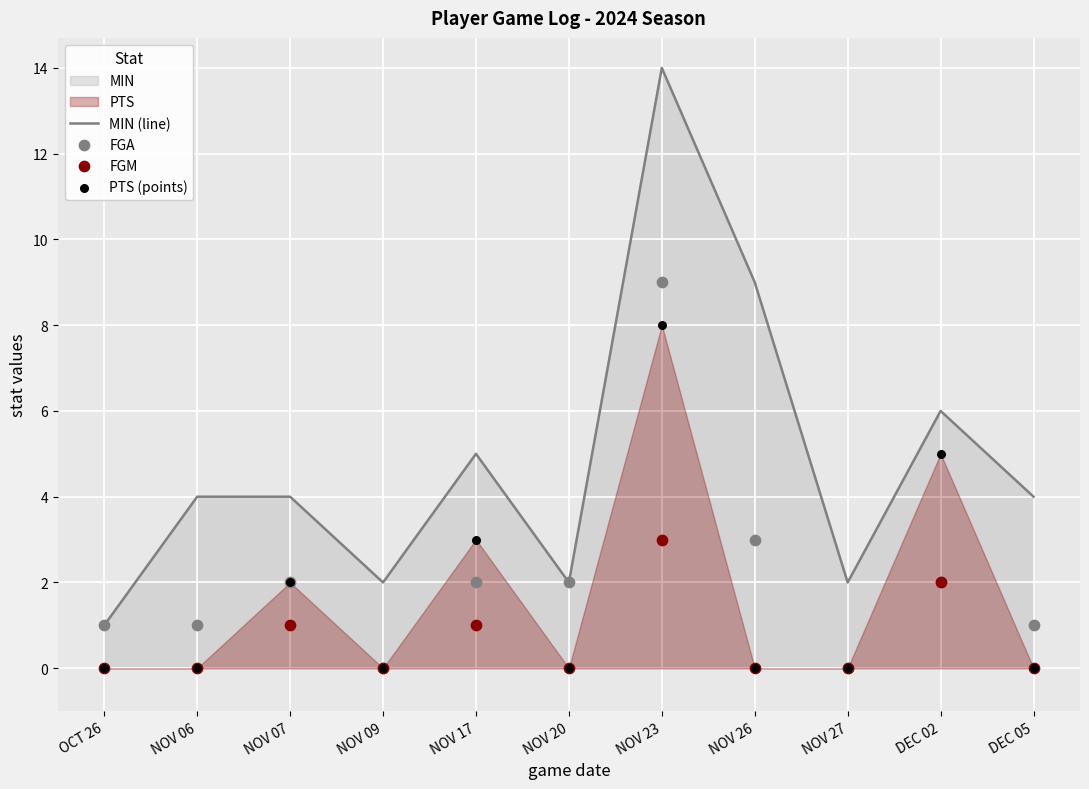

The MIN (line) series shows 3 at NOV 27. True or false?

False